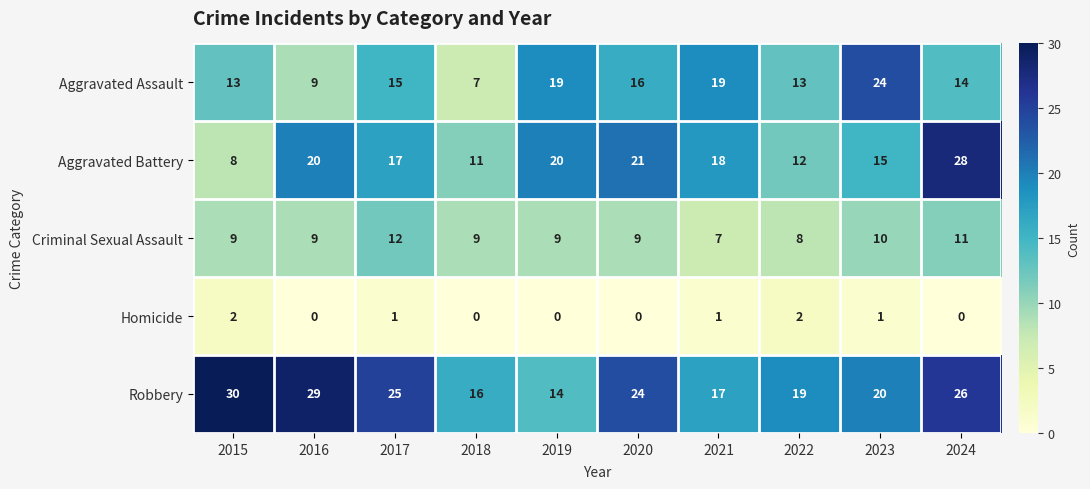

What is the spread (max minus min) of values at 2019?

20